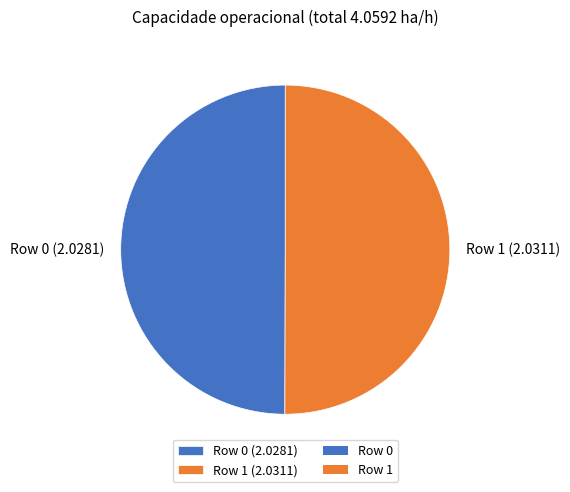

Count the number of slices in the pie.

2